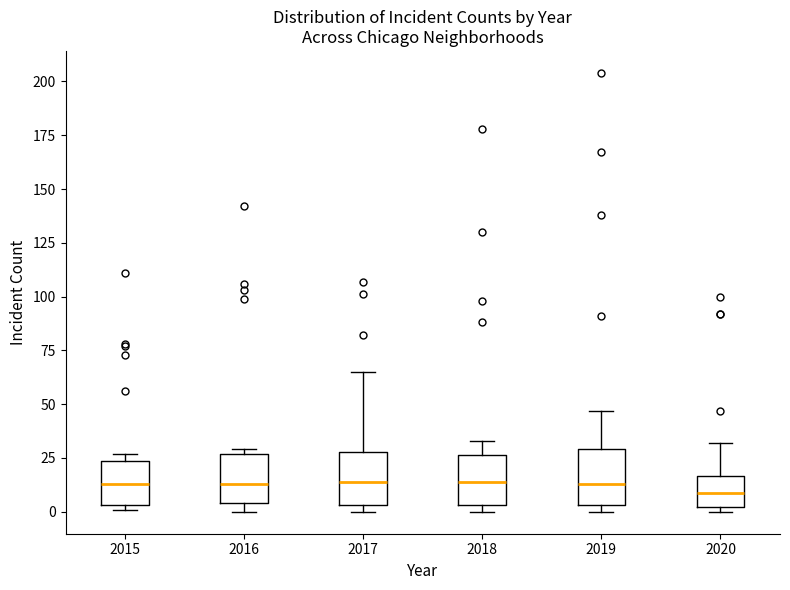

Reading left to right, transcribe this box plot: for each box, give where its median line is, the range the box spans, and where its two whiskers end, as read against the y-axis. The values are not printed on the chart, so give them approximately, as read against the axis.

2015: median 15, box 5 to 25, whiskers 0 to 25 (just above the box's upper edge)
2016: median 15, box 5 to 25, whiskers 0 to 30
2017: median 15, box 5 to 30, whiskers 0 to 65
2018: median 15, box 5 to 25, whiskers 0 to 35
2019: median 15, box 5 to 30, whiskers 0 to 45
2020: median 10, box 0 to 15, whiskers 0 (just below the box's lower edge) to 30